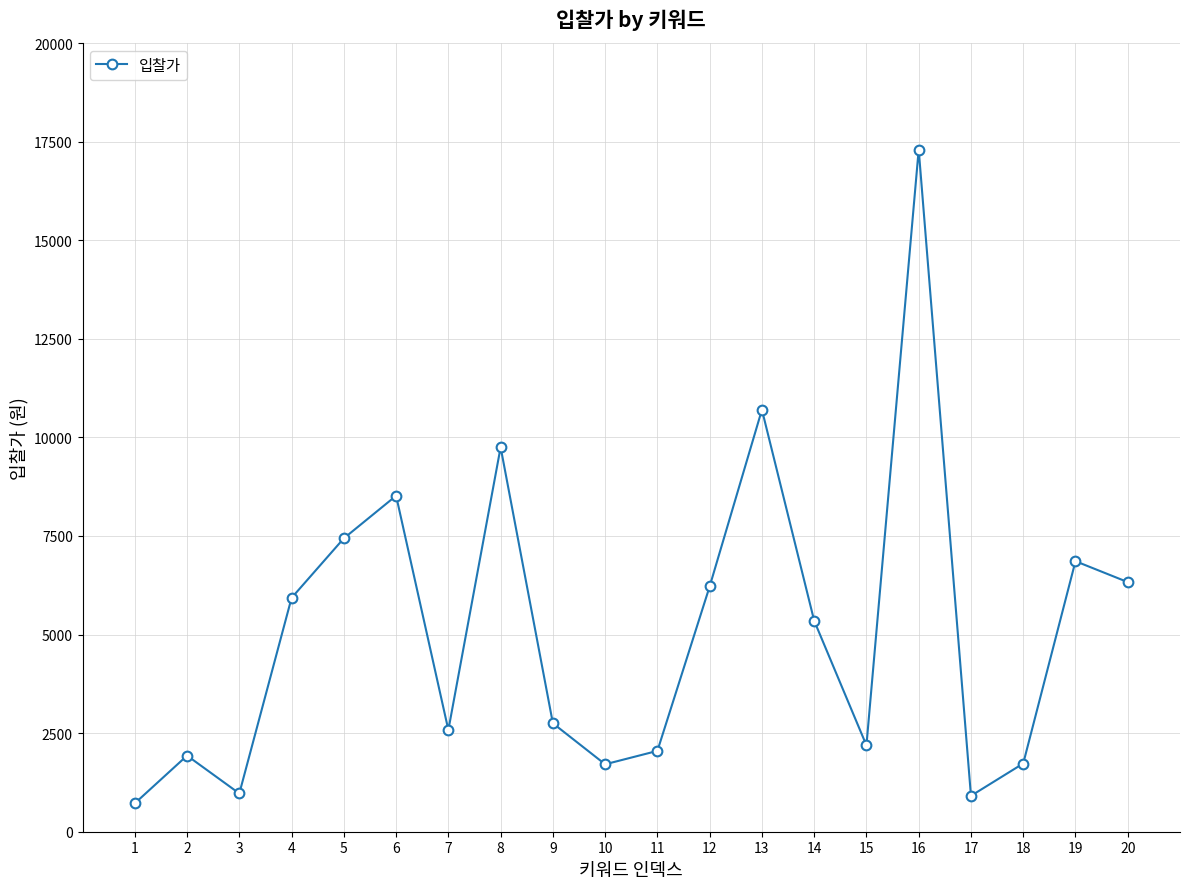

How many points are higher than both their immediate neighbors (excluding endpoints)?

6